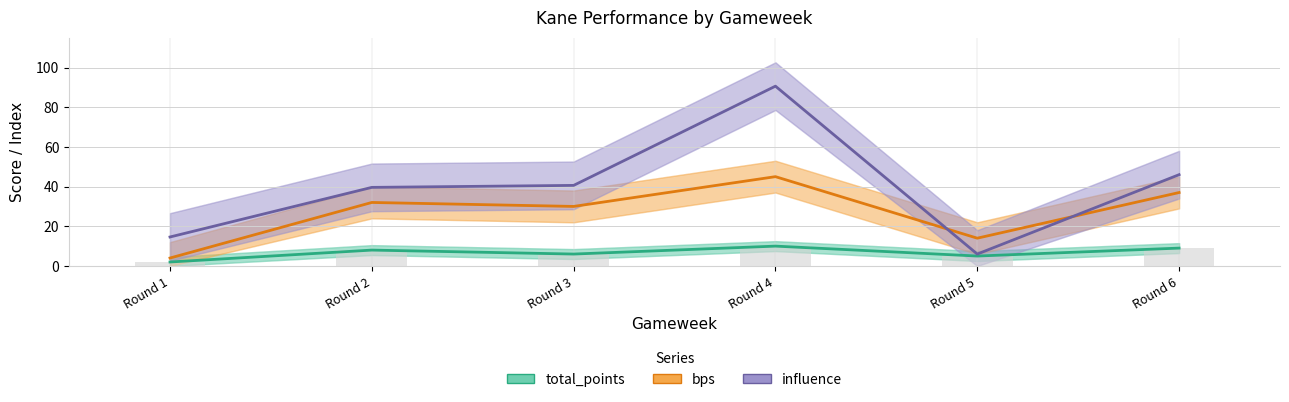

What are all the series names shown in the legend?

total_points, bps, influence